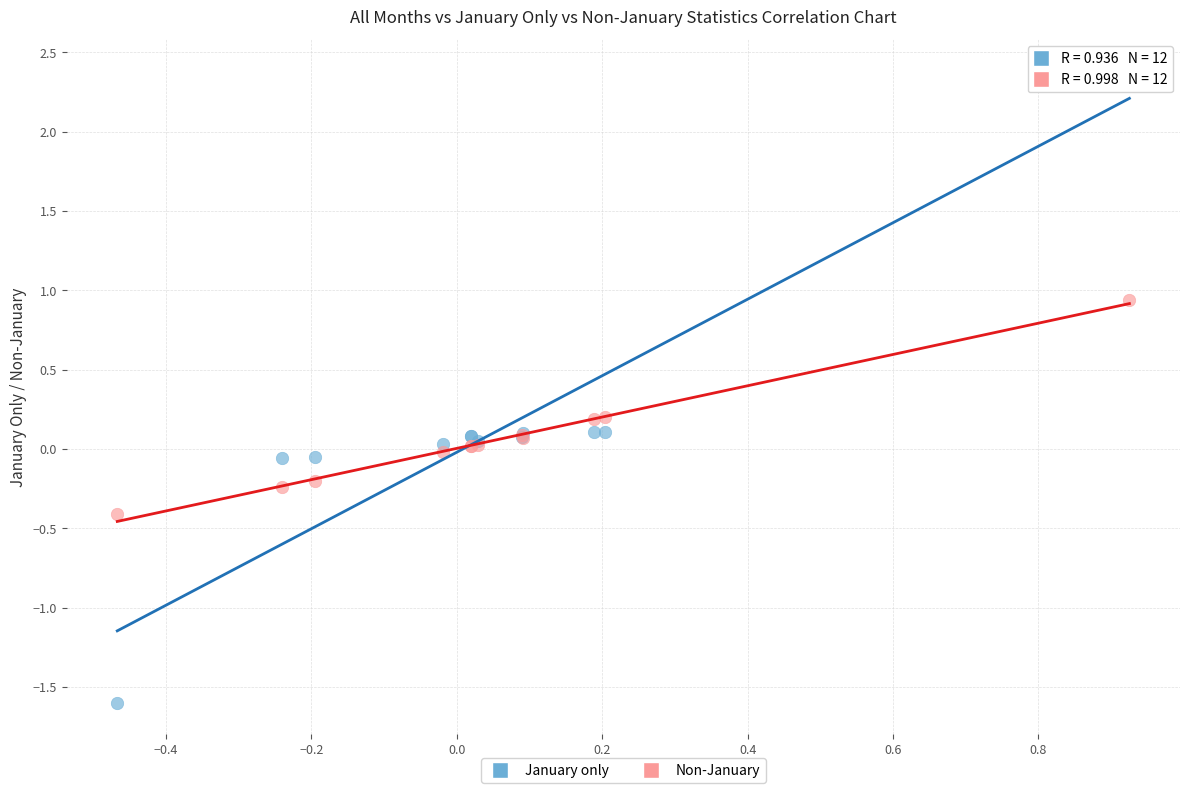

What are all the series names shown in the legend?

January only, Non-January